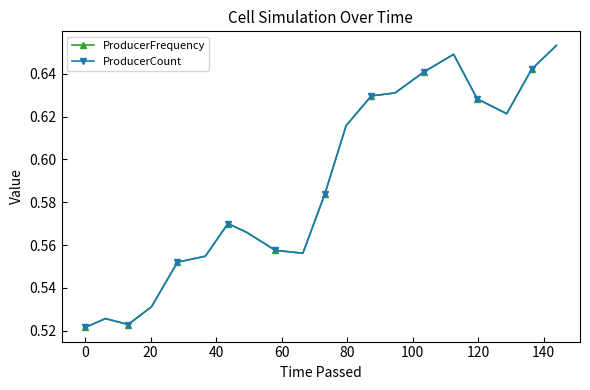

Does the chart display data point markers on the line(s)?

Yes